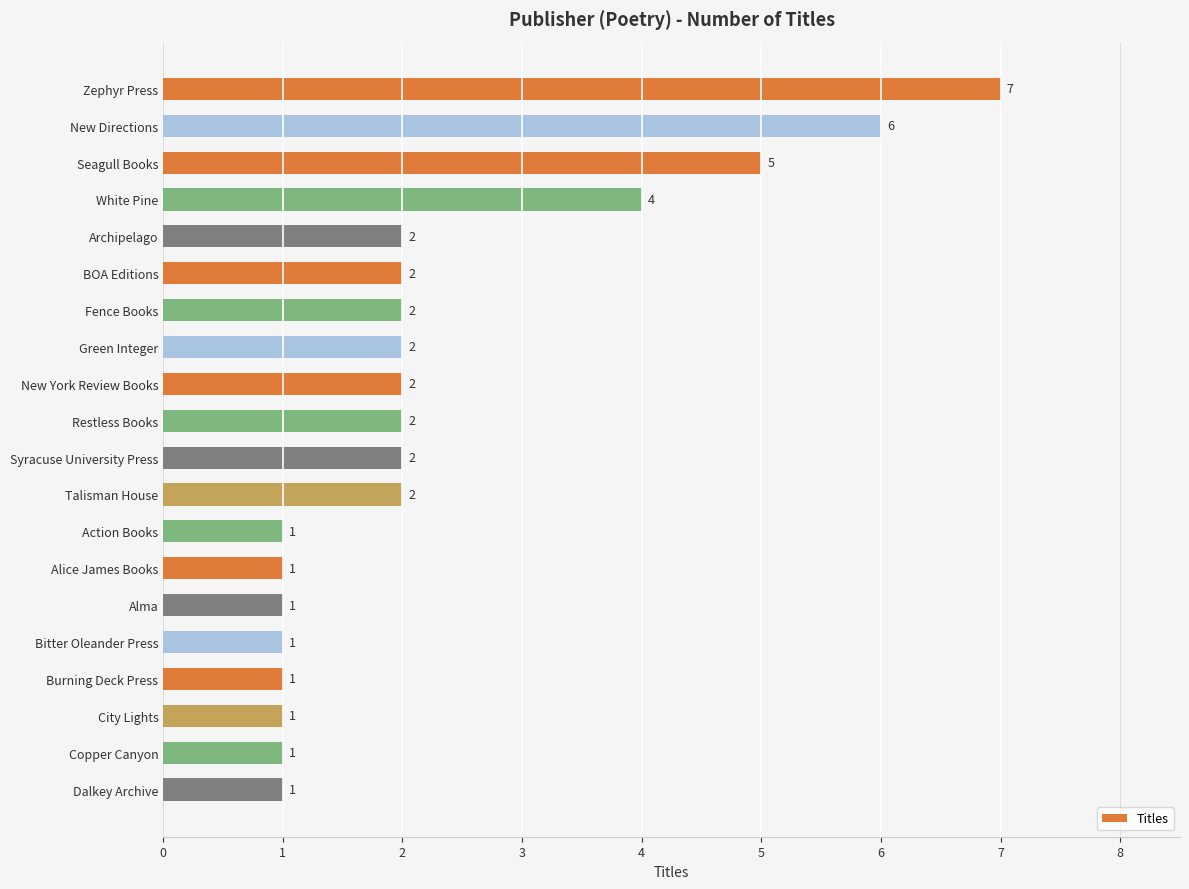

What is the difference between the maximum and second lowest values?

6